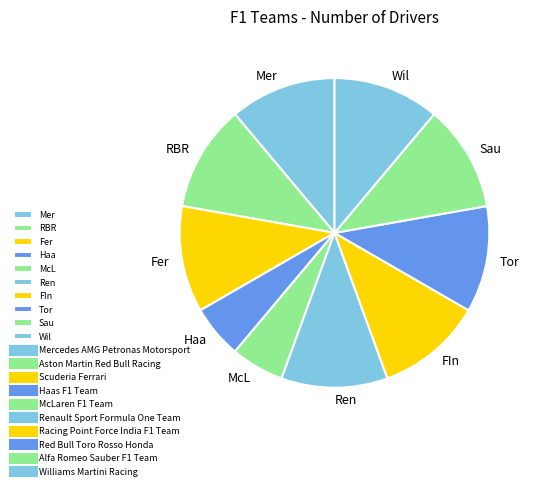

The Ren slice represents 11% of the pie. True or false?

True